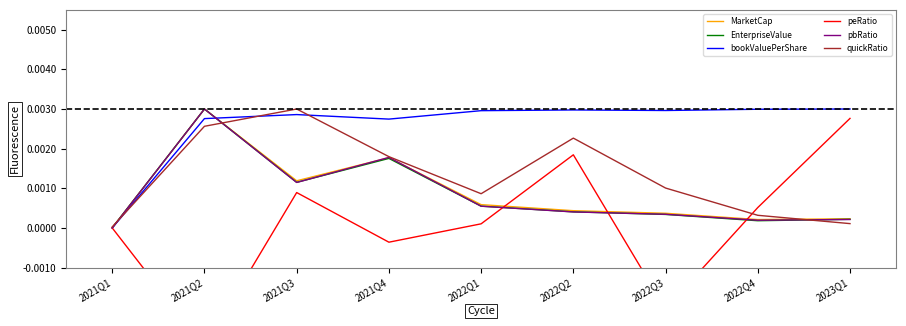

The pbRatio series shows 0.0 at 2021Q3. True or false?

True